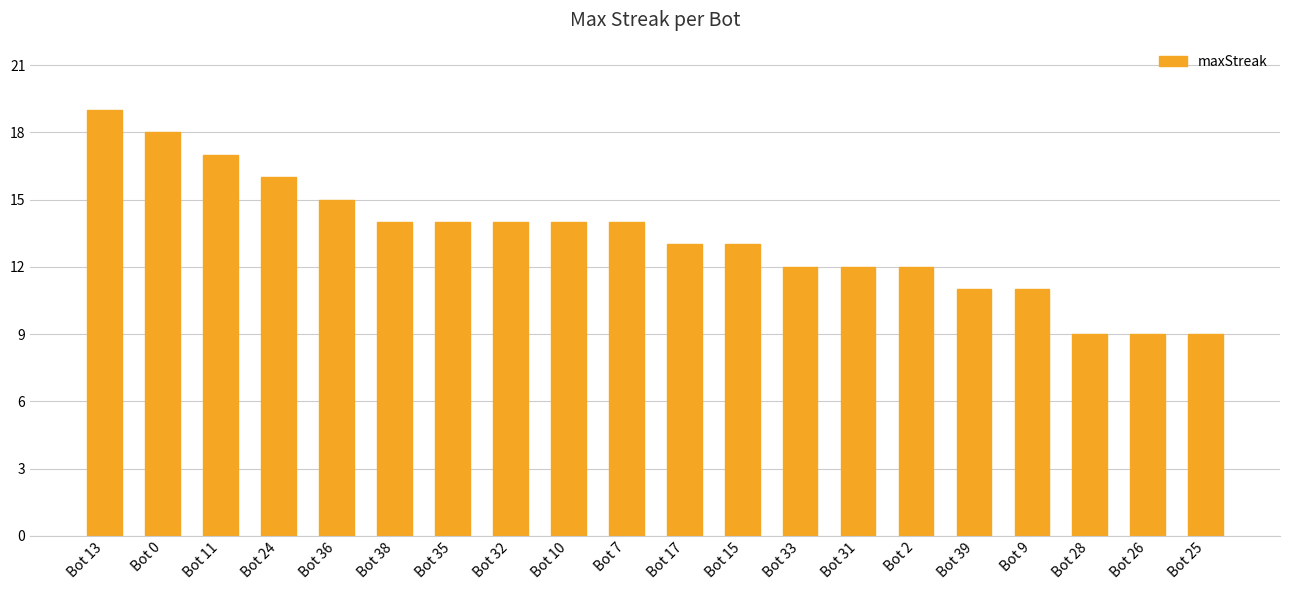

Is it true that the value at Bot 10 is 14?

True